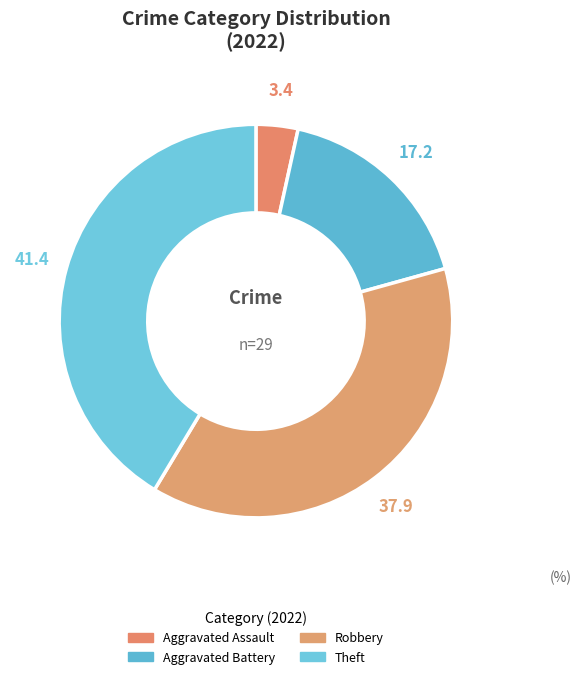

Which slice is the largest?

Theft